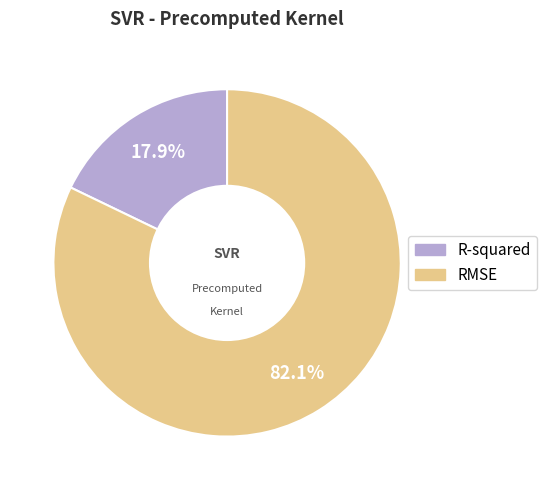

To the nearest percent, what percentage of the pie is R-squared?

18%